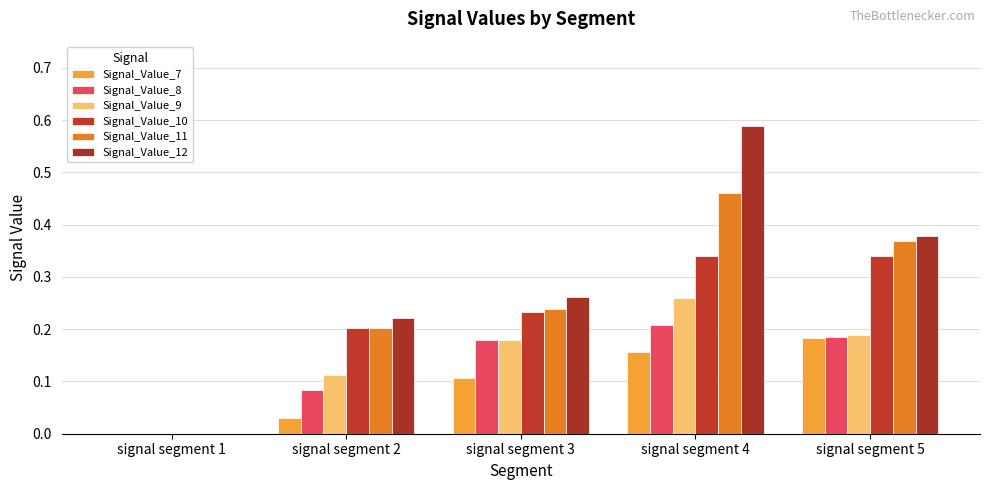

How many positive values does the Signal_Value_8 series have?

4